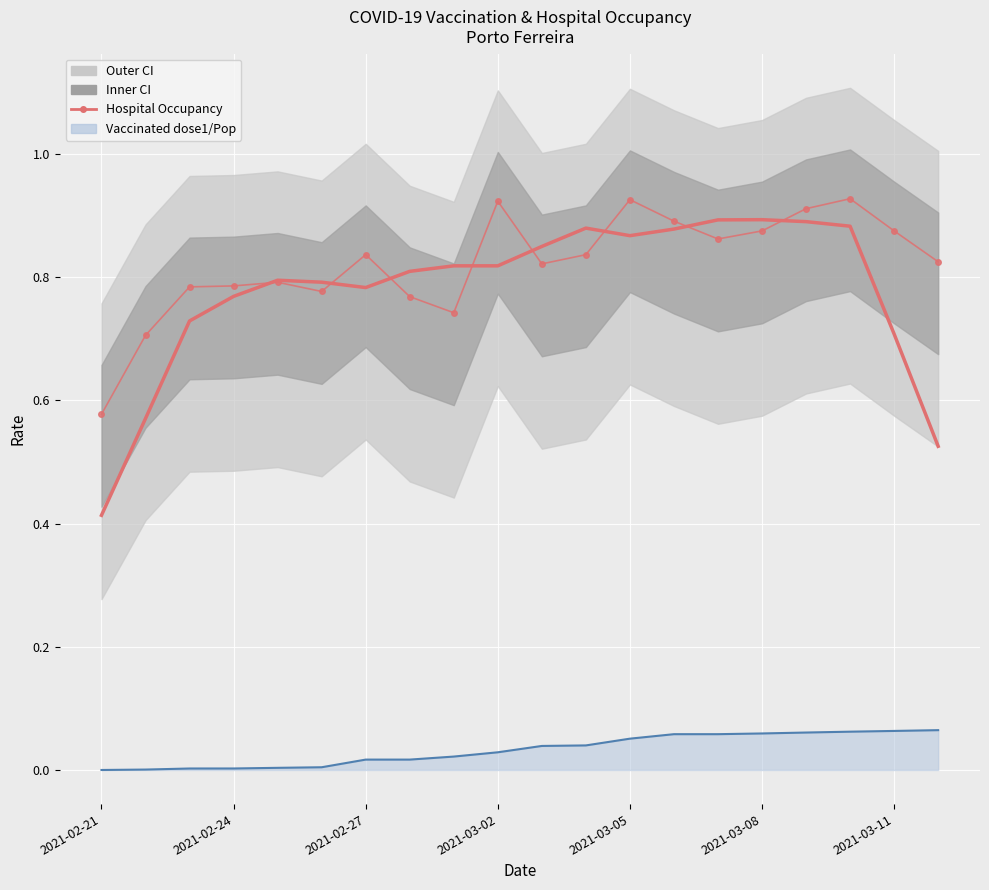

At which category does the chart reach its peak across all series?

17